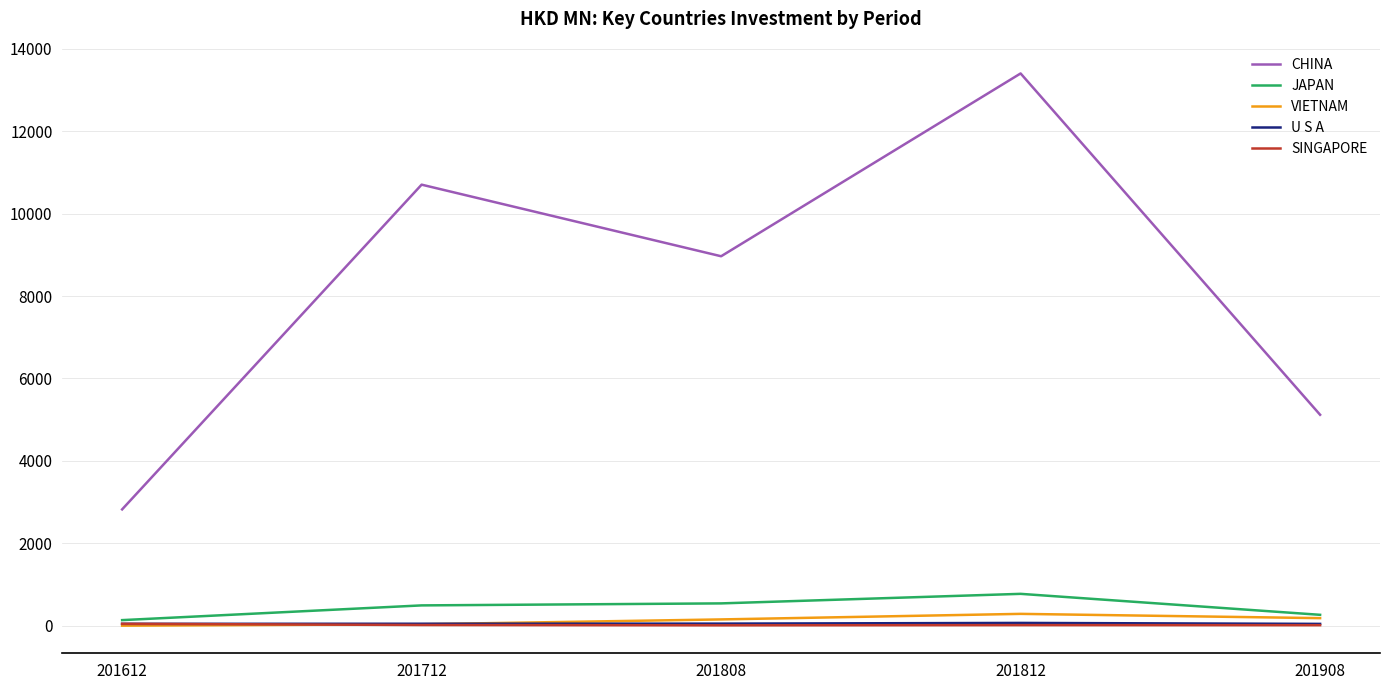

True or false: JAPAN has a value of 263.3 at 201908.

True